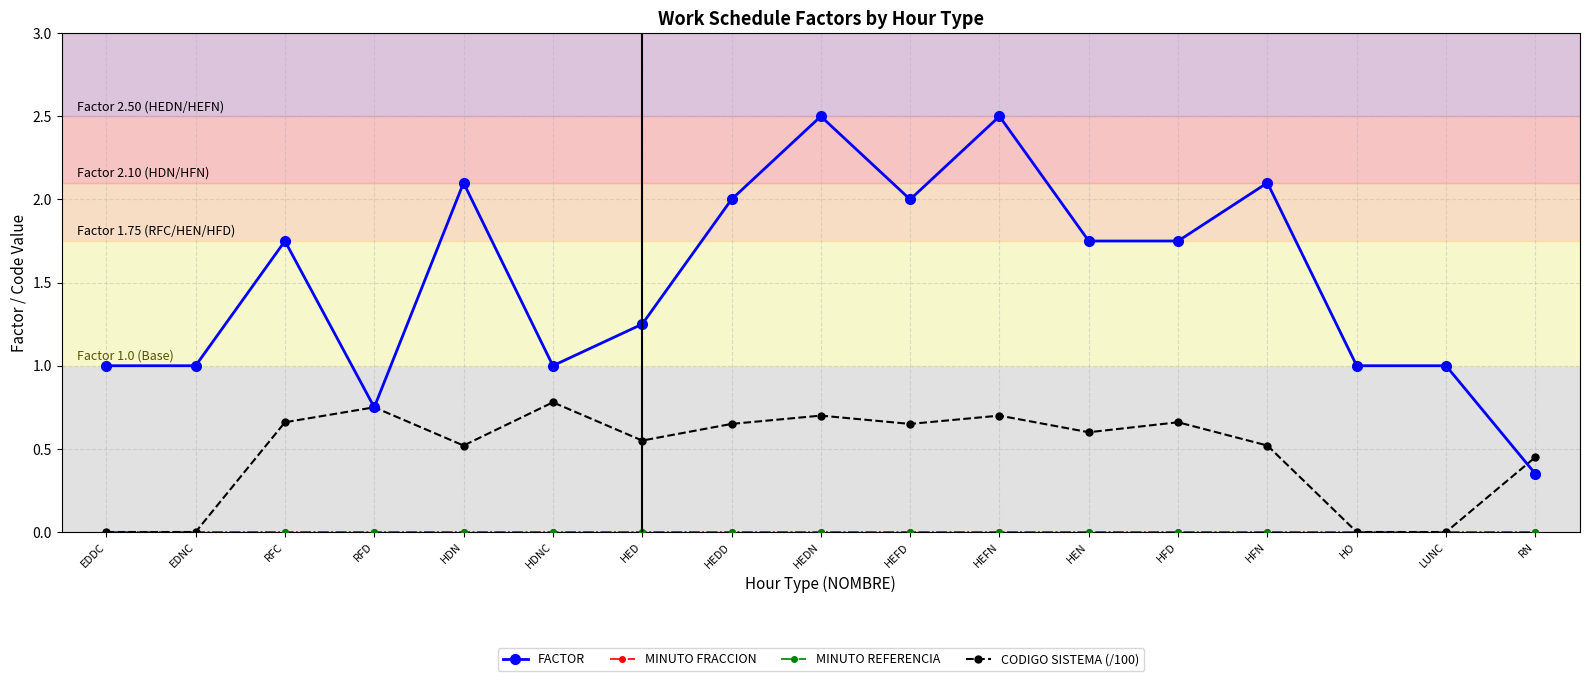

Is this an area chart (filled region under the line)?

No